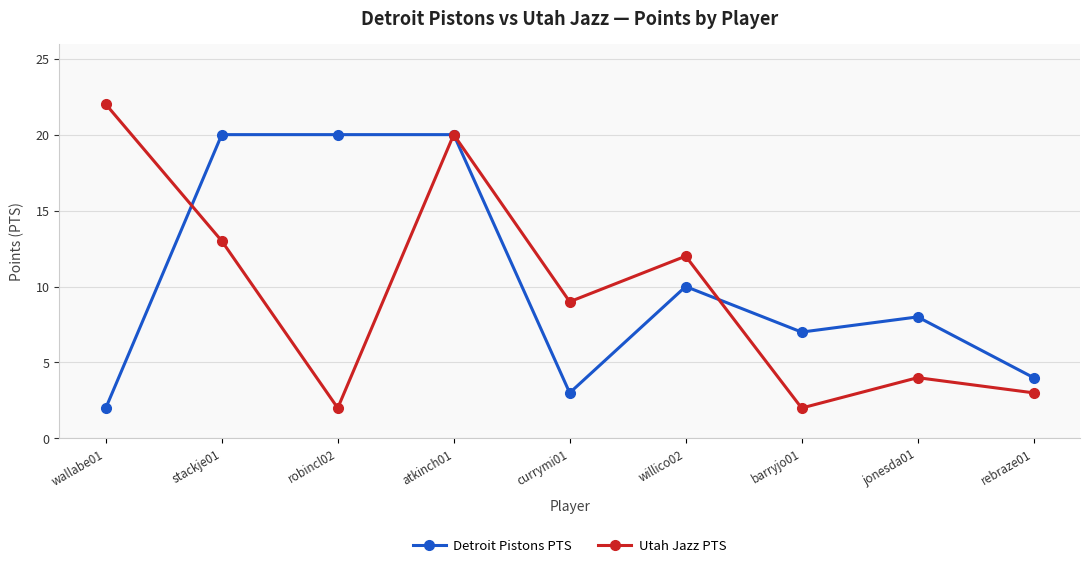

What is the smallest value displayed?

2